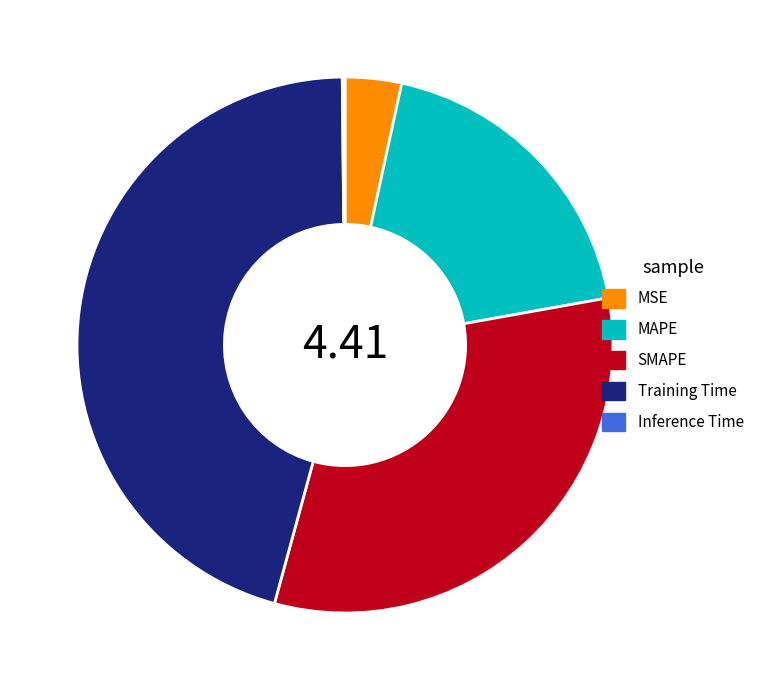

What is the ratio of the value at MAPE to the value at Training Time?

0.4